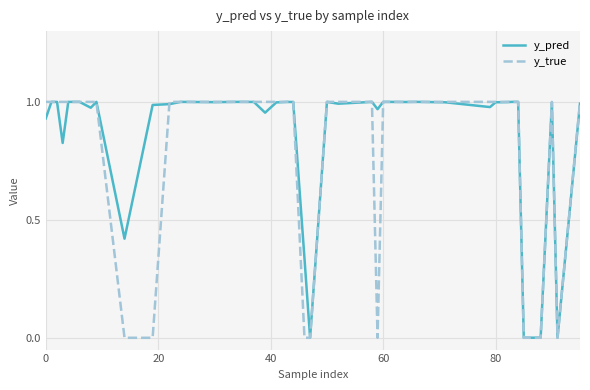

True or false: y_pred and y_true intersect in this chart.

True